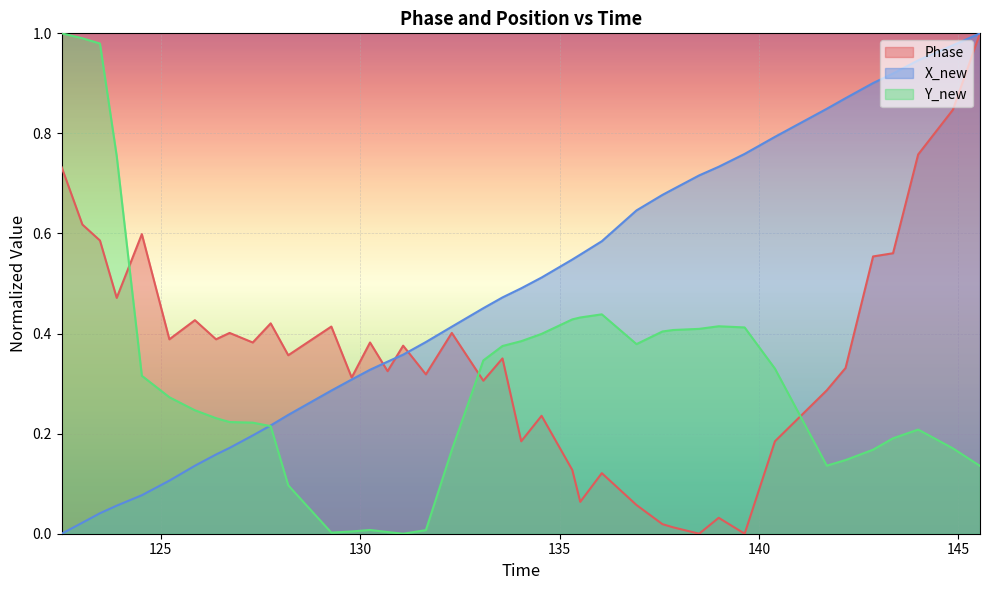

True or false: Y_new and Phase intersect in this chart.

True